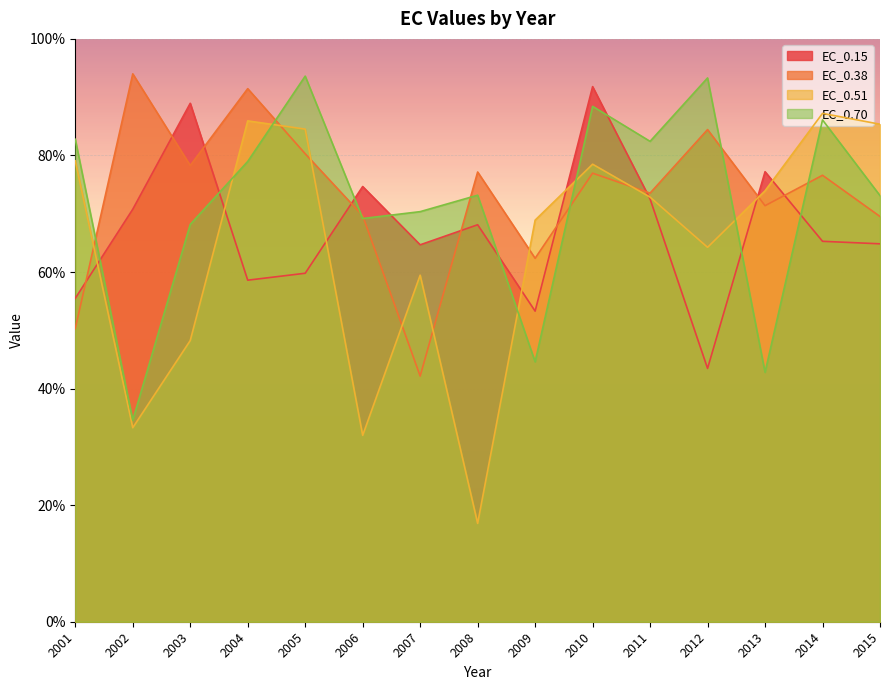

True or false: EC_0.70 has a value of 70.4 at 2007.

True